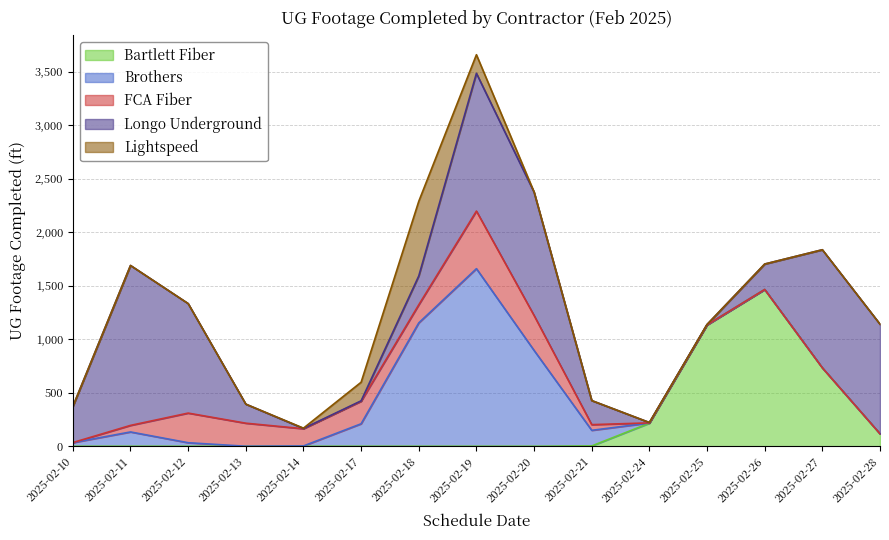

At which category is the sum across all series the highest?

2025-02-19